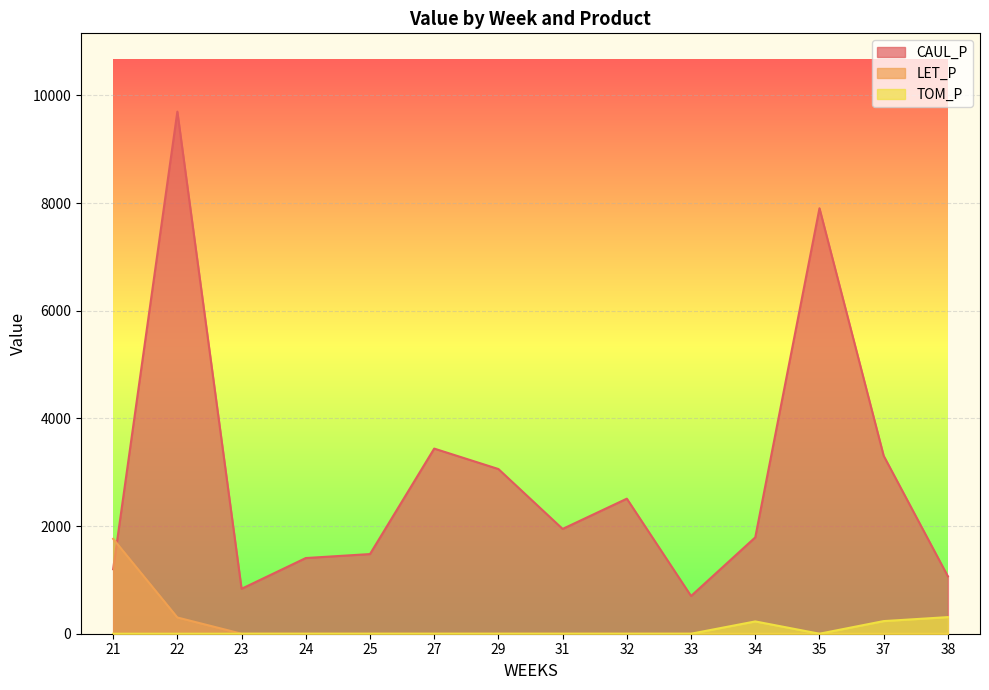

What is the sum of all CAUL_P values?

40335.8